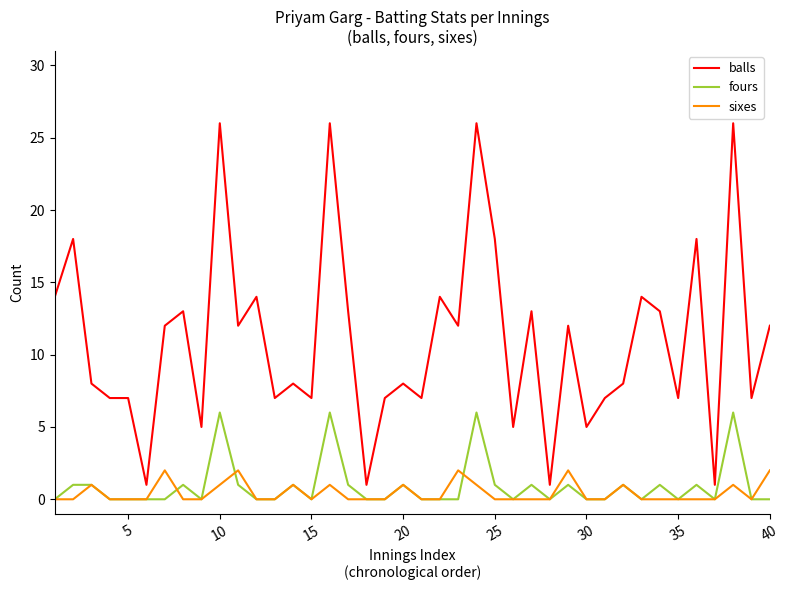

Which series has the largest total across all categories?

balls